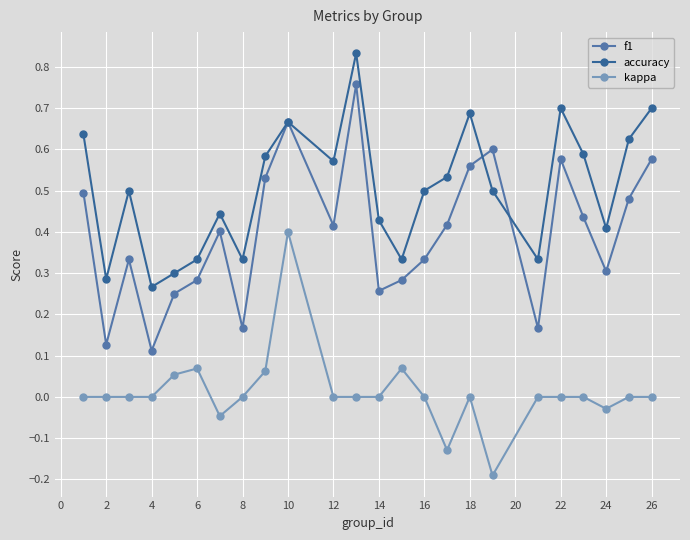

True or false: f1 and kappa cross at least once.

False